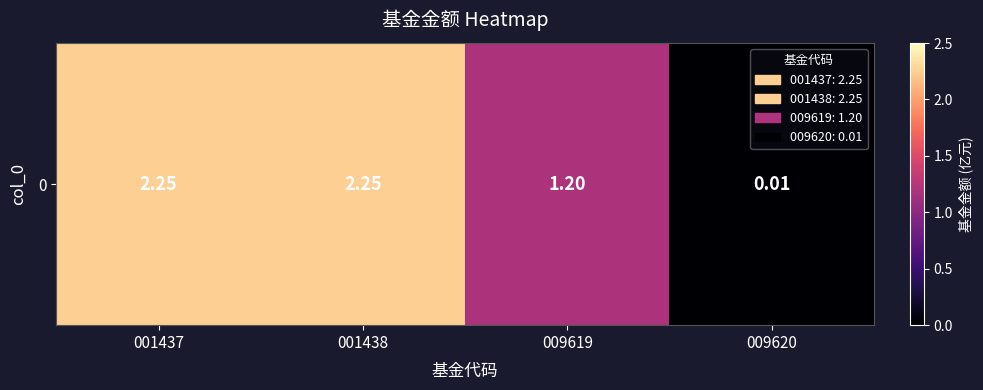

What is the difference between the maximum and minimum values?

2.2